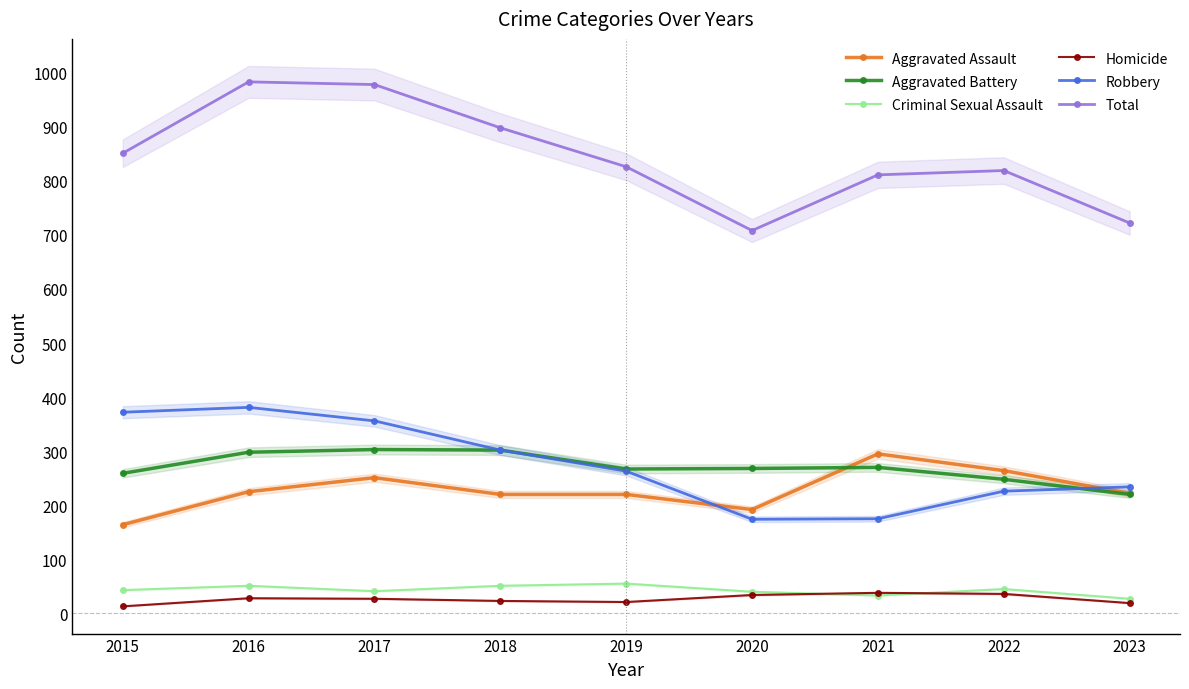

In Aggravated Battery, how many points are lower than both neighbors (excluding endpoints)?

1